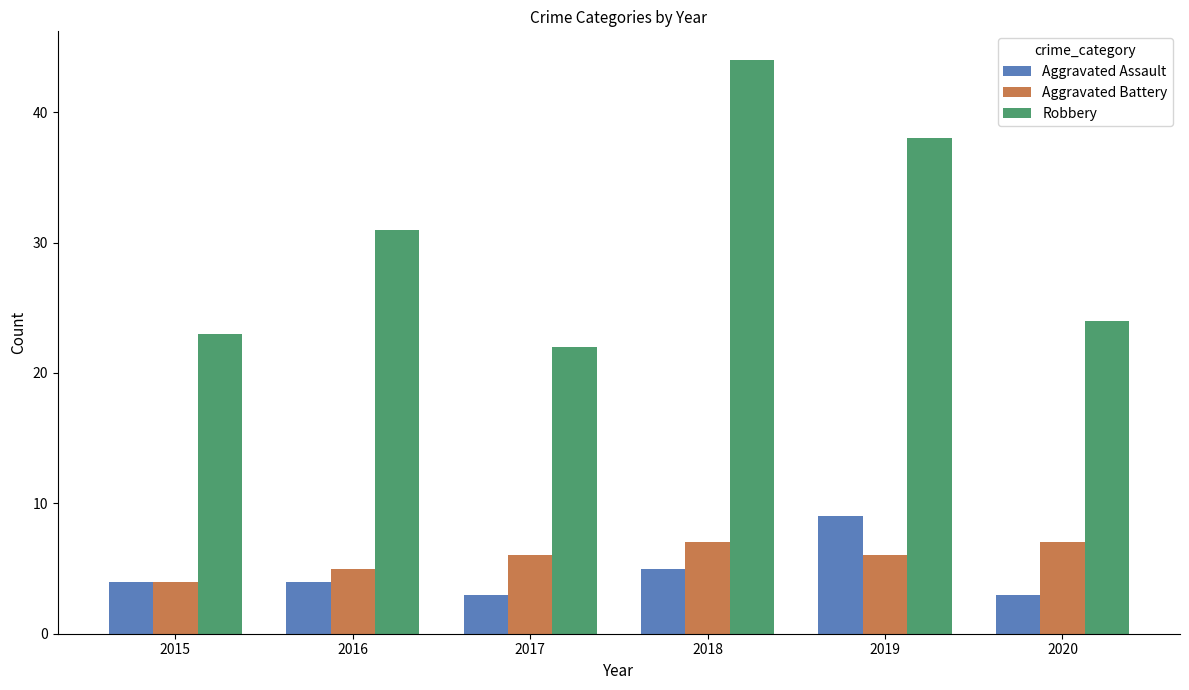

How many data points does each series have?

6